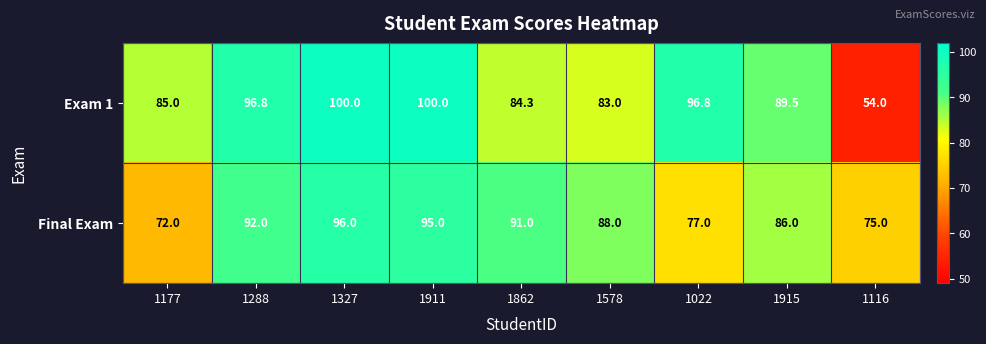

Reading left to right, list all the values displayed in this chart.

Exam 1: 85.0	96.8	100.0	100.0	84.3	83.0	96.8	89.5	54.0
Final Exam: 72.0	92.0	96.0	95.0	91.0	88.0	77.0	86.0	75.0